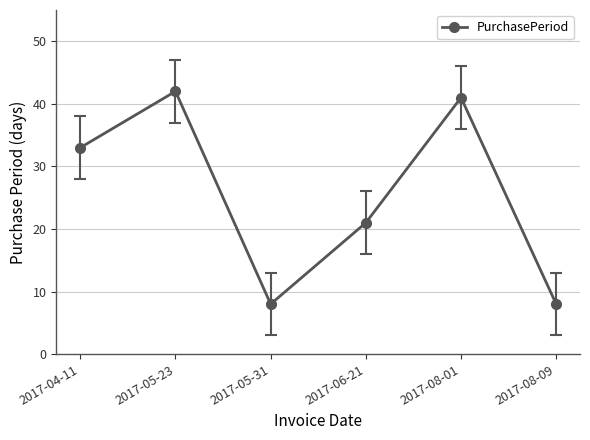

How many lines are shown in the chart?

1